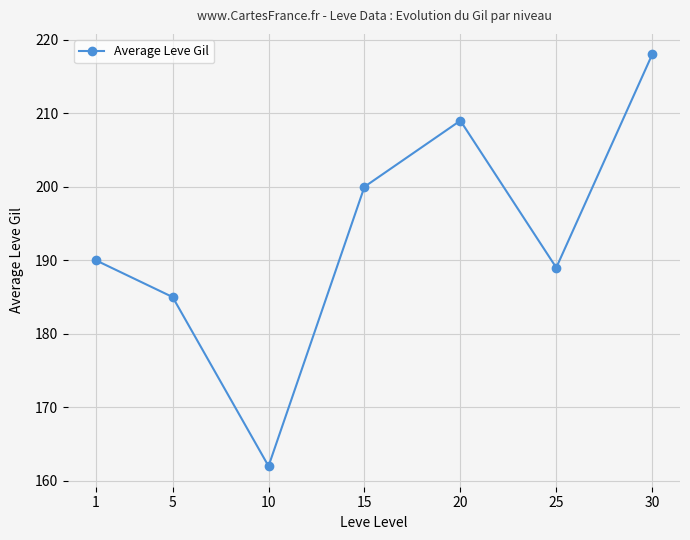

What is the difference between the values at 5 and 25?

4